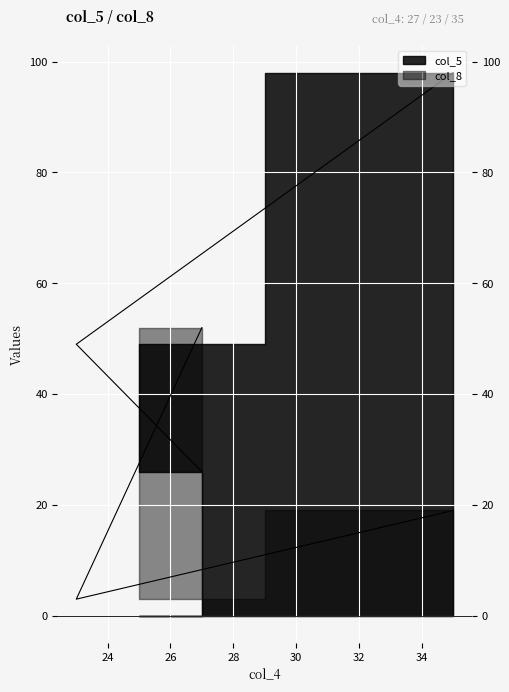

How many data points in col_5 are above 49?

1